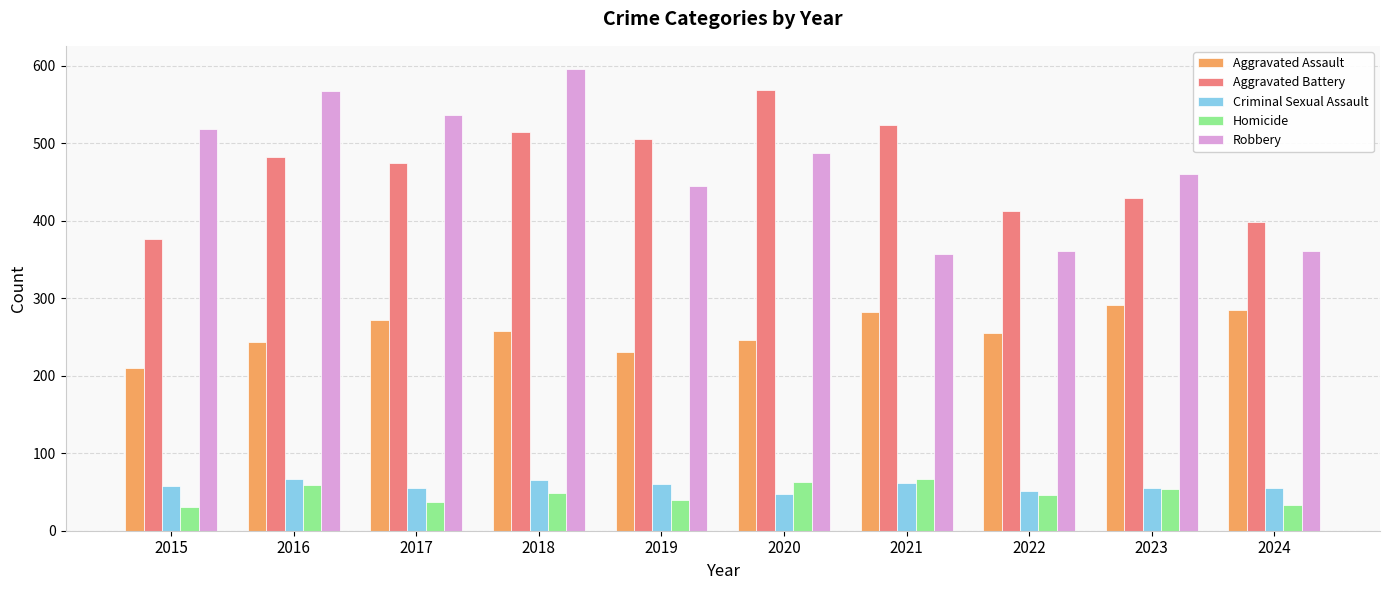

At which category is the sum across all series the highest?

2018